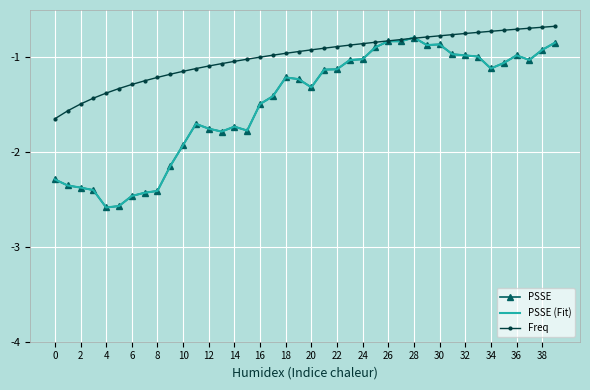

What is the maximum value for PSSE (Fit)?

-0.8